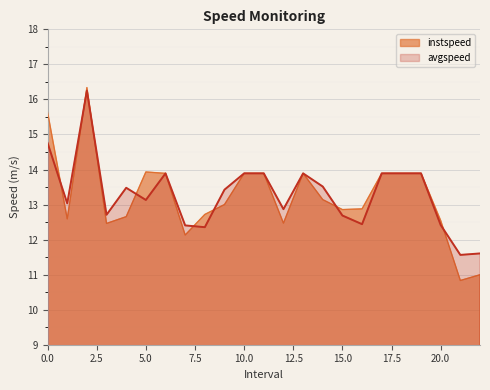

In instspeed, how many points are higher than both neighbors (excluding endpoints)?

3